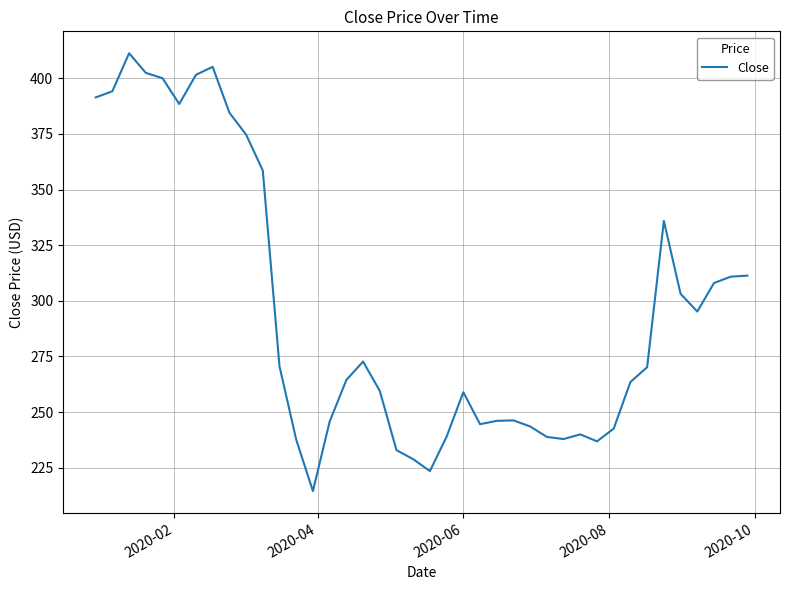

What is the greatest value displayed?

411.3